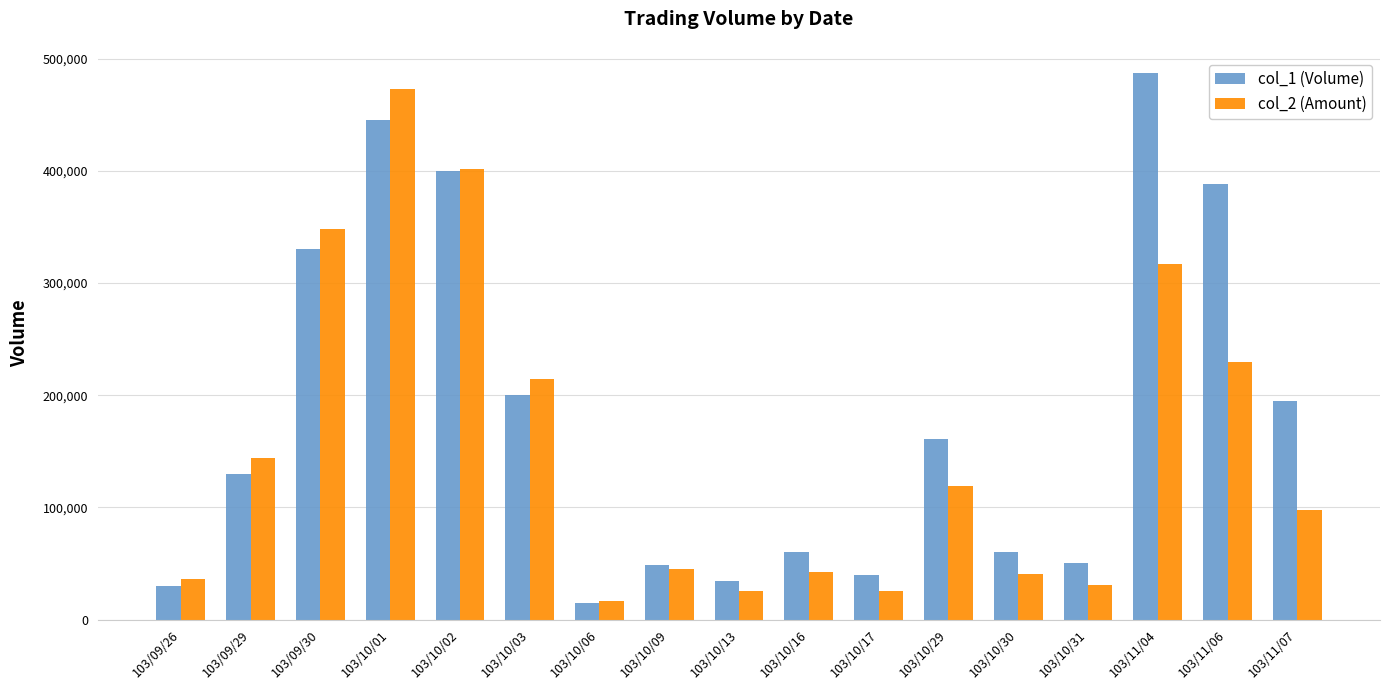

What is the total value across all series at 103/11/06?

617810